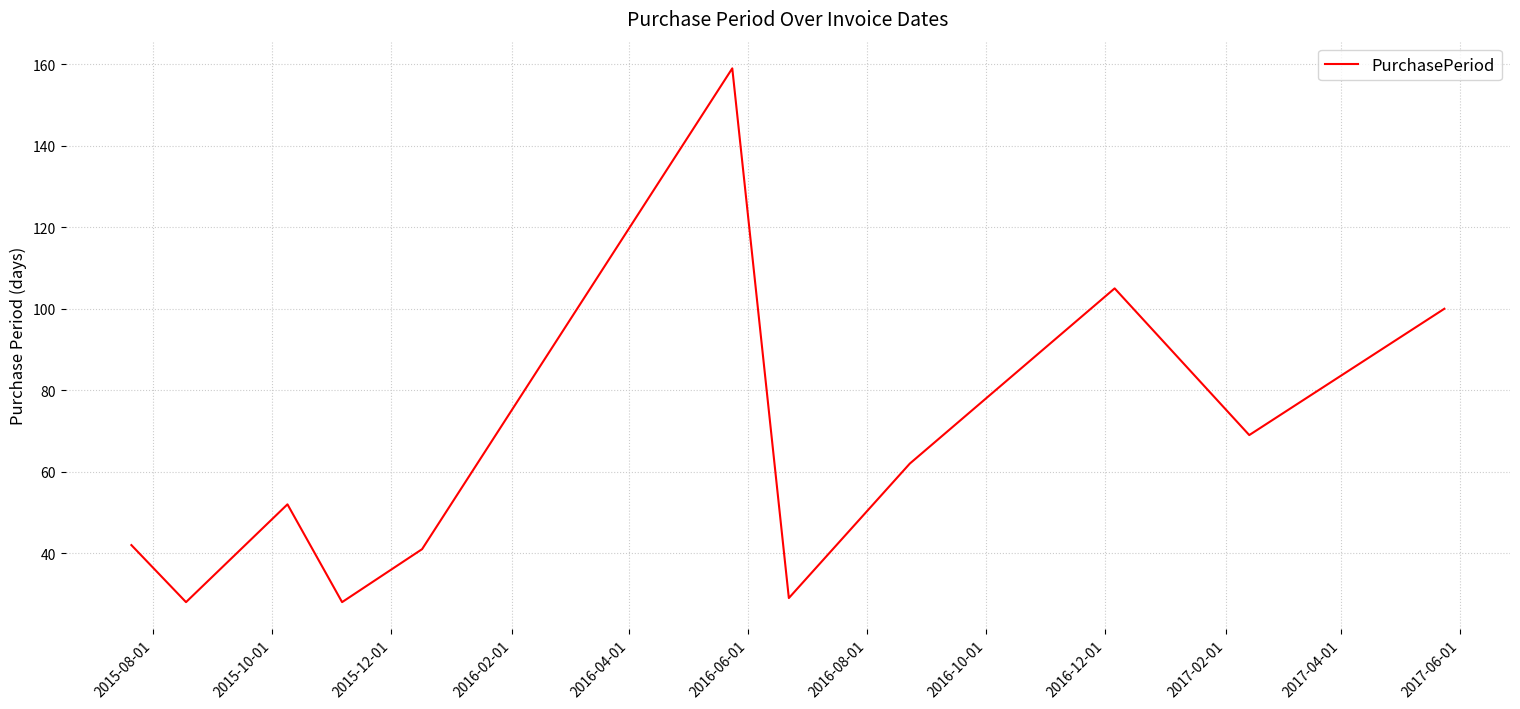

What is the difference between the maximum and minimum values?

131